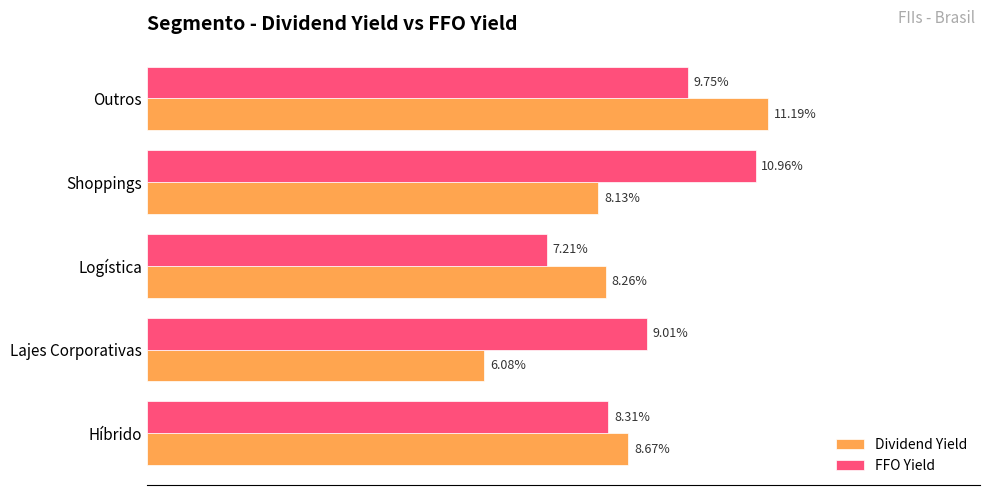

At which label is Dividend Yield closest to 8?

Shoppings